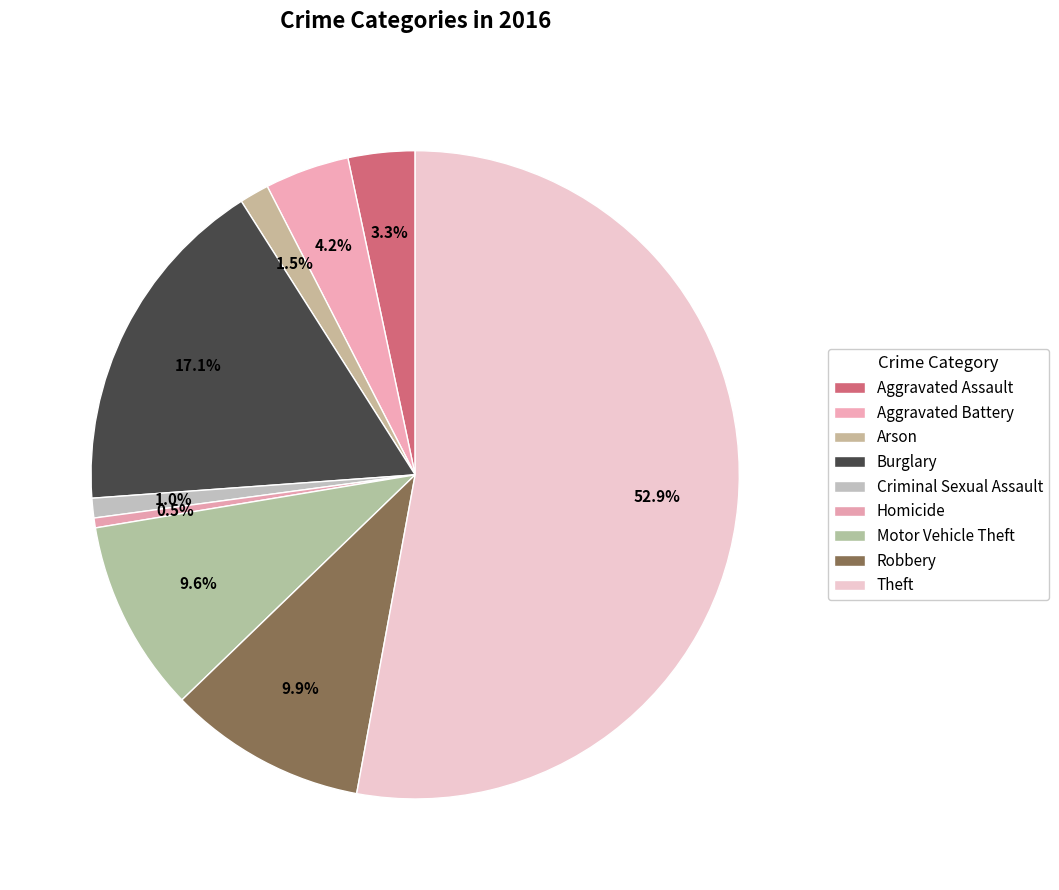

True or false: Homicide accounts for 0% of the total.

True